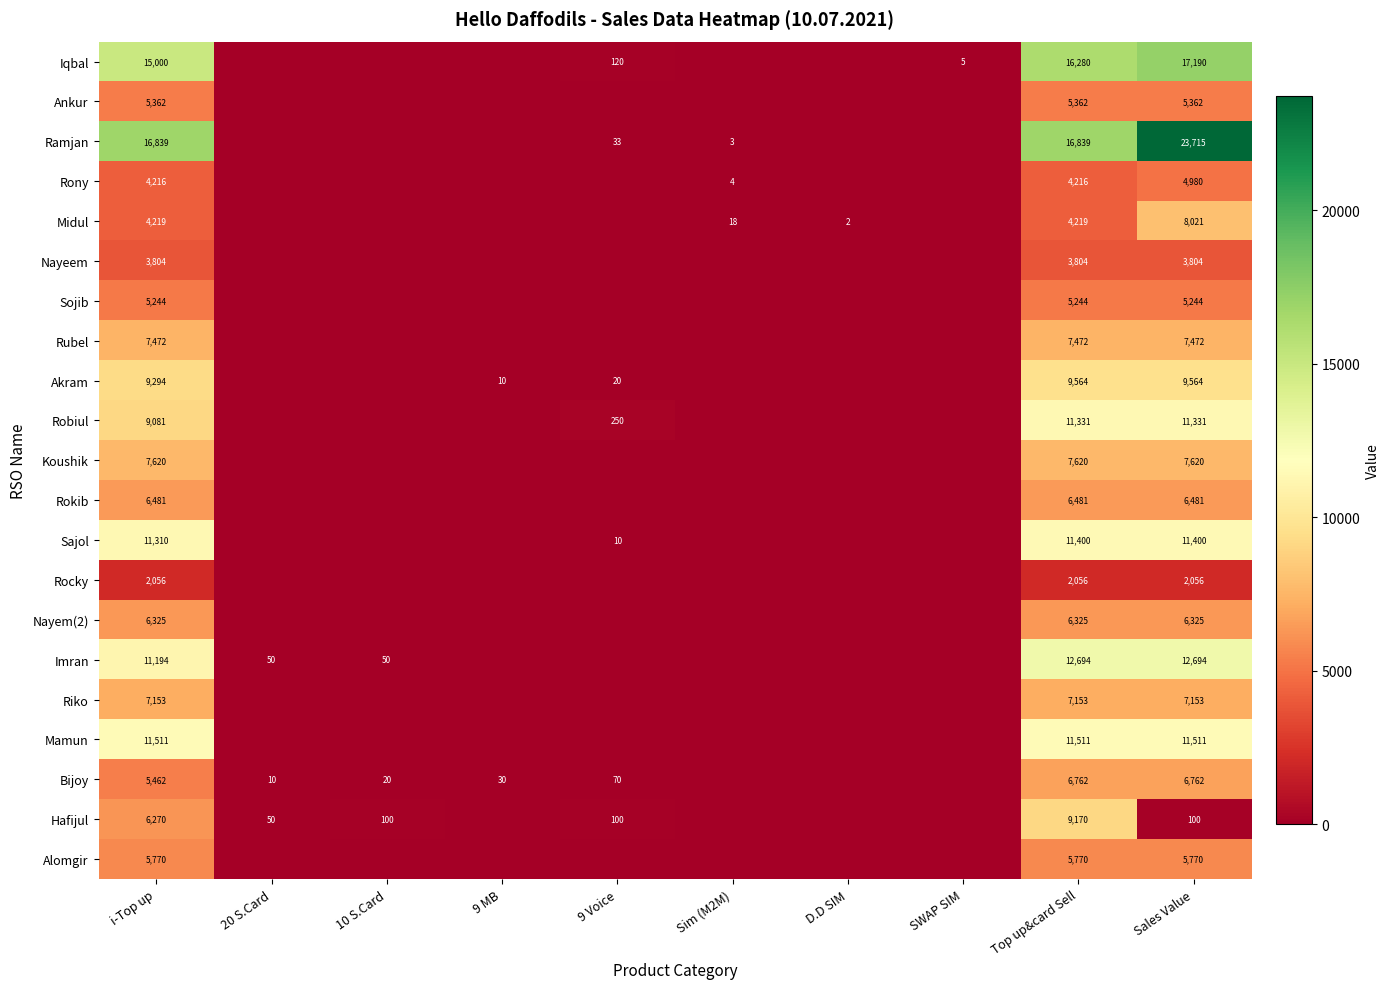

Is it true that Koushik equals 7620 at Sales Value?

True